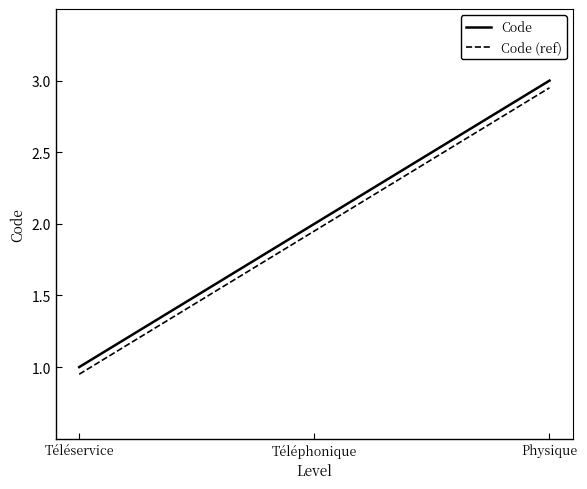

Which category has the highest value across all series?

Physique